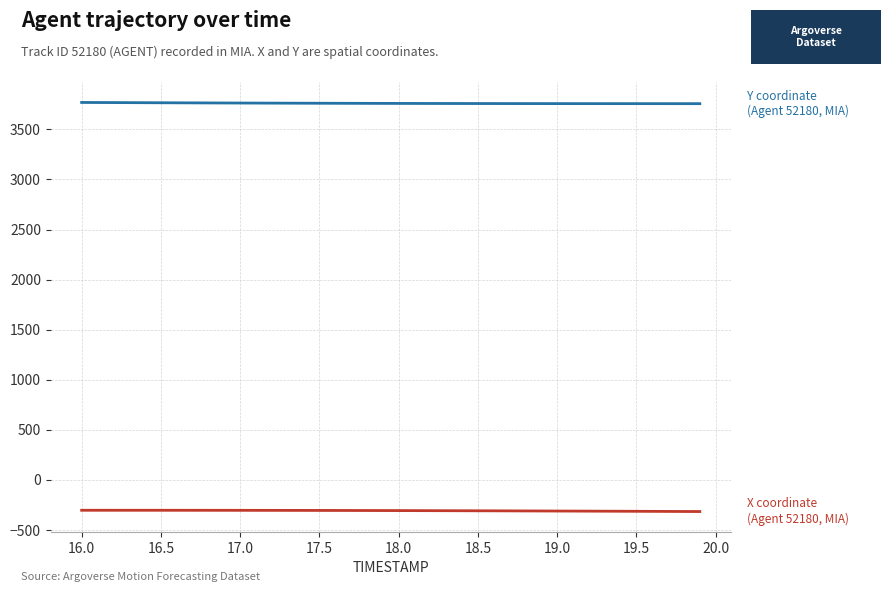

What is the maximum value shown in the chart?

3768.7